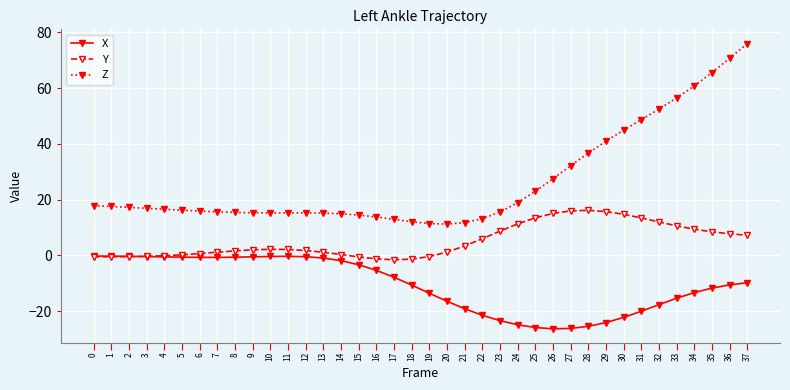

What is the minimum value shown in the chart?

-26.4